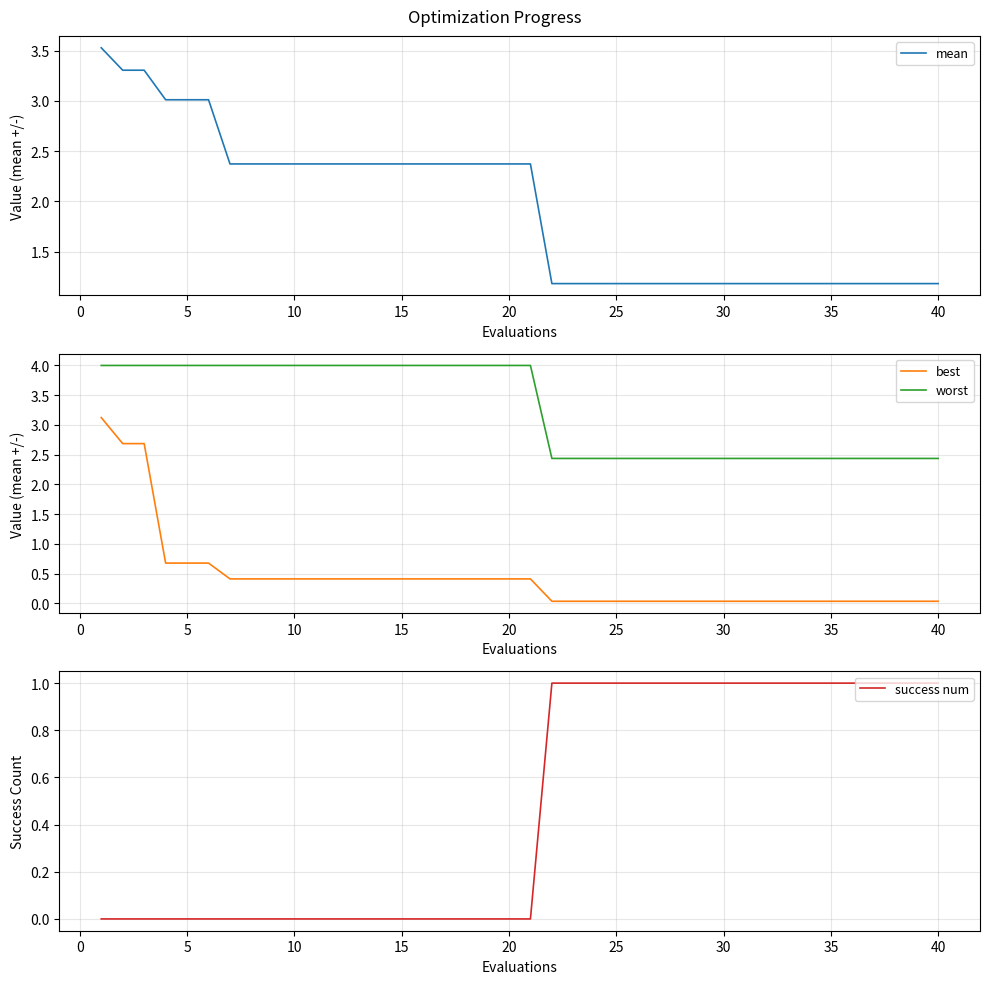

True or false: worst and best intersect in this chart.

False